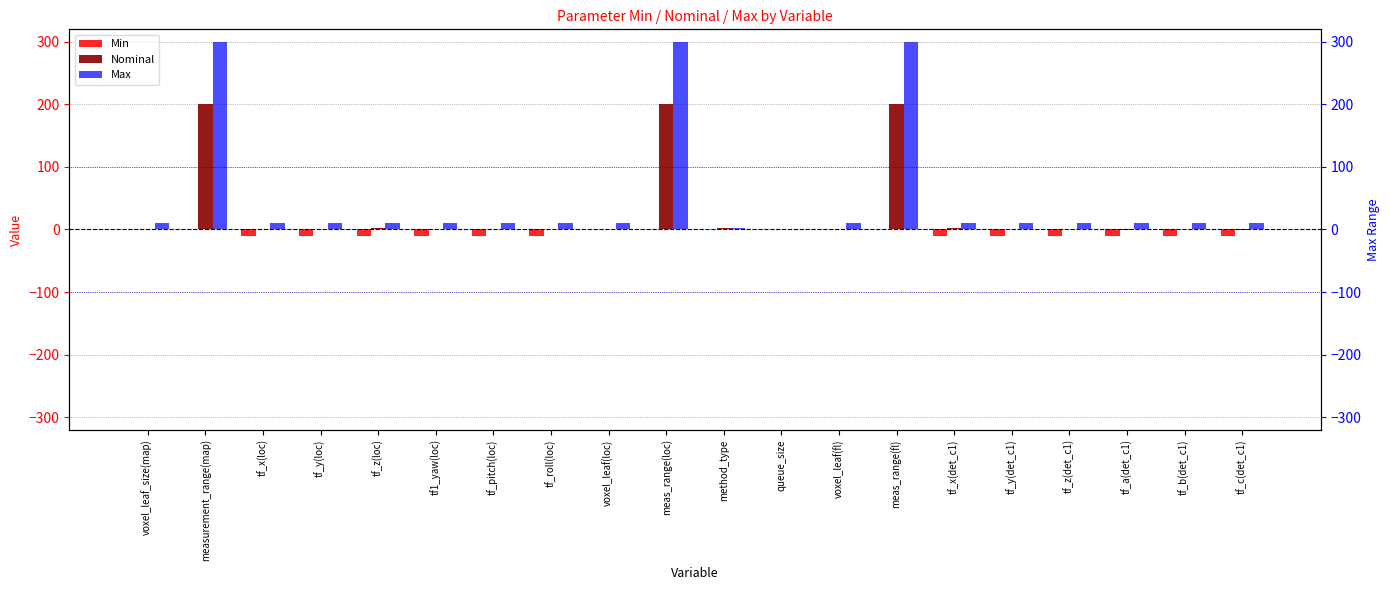

Count the number of data series in this chart.

3